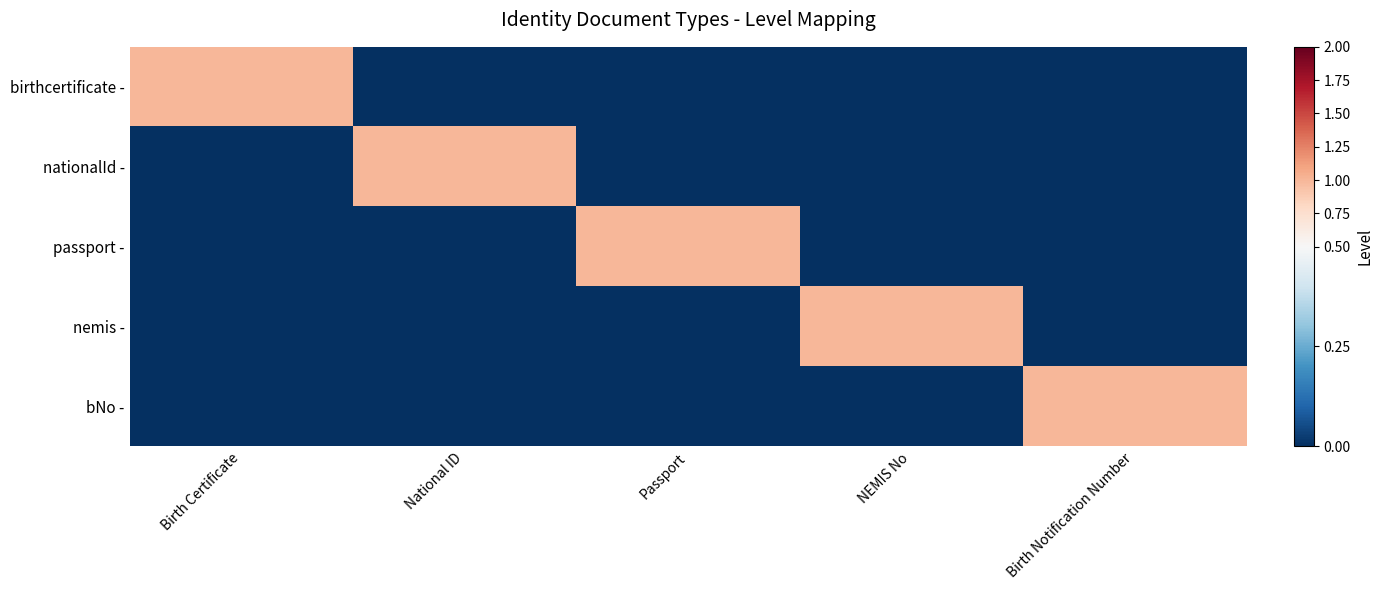

Reading left to right, transcribe all the data shown in this chart.

birthcertificate -: Birth Certificate=1	National ID=0	Passport=0	NEMIS No=0	Birth Notification Number=0
nationalId -: Birth Certificate=0	National ID=1	Passport=0	NEMIS No=0	Birth Notification Number=0
passport -: Birth Certificate=0	National ID=0	Passport=1	NEMIS No=0	Birth Notification Number=0
nemis -: Birth Certificate=0	National ID=0	Passport=0	NEMIS No=1	Birth Notification Number=0
bNo -: Birth Certificate=0	National ID=0	Passport=0	NEMIS No=0	Birth Notification Number=1